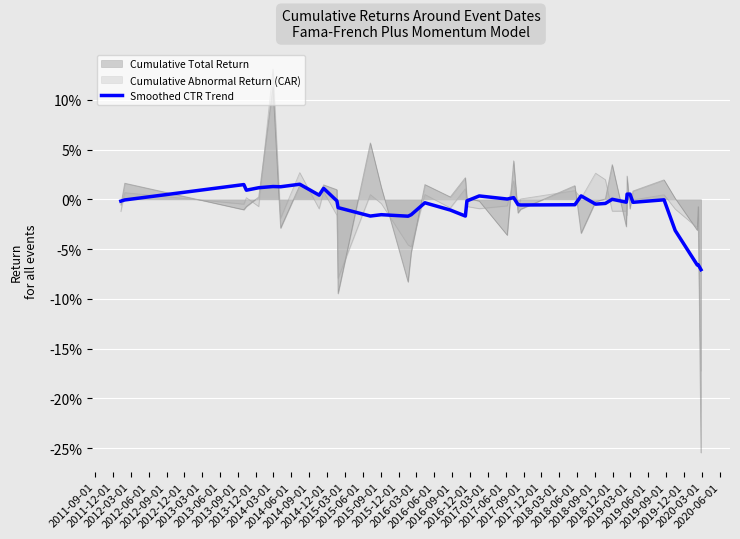

List the series in order of their peak value, lowest first.

Smoothed CTR Trend, Cumulative Total Return, Cumulative Abnormal Return (CAR)